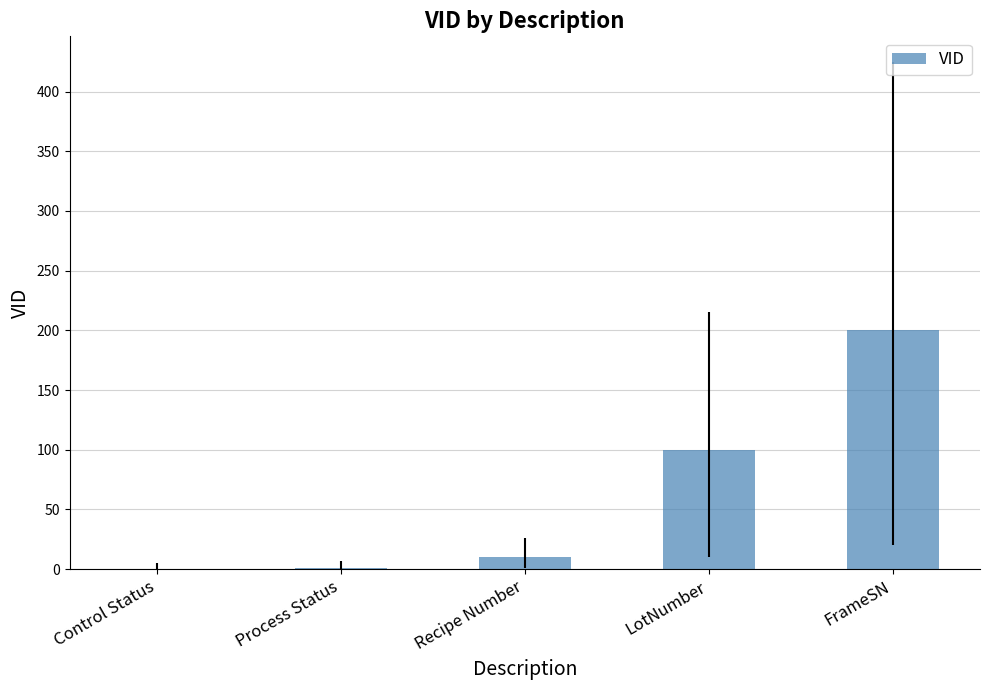

What is the greatest value displayed?

200